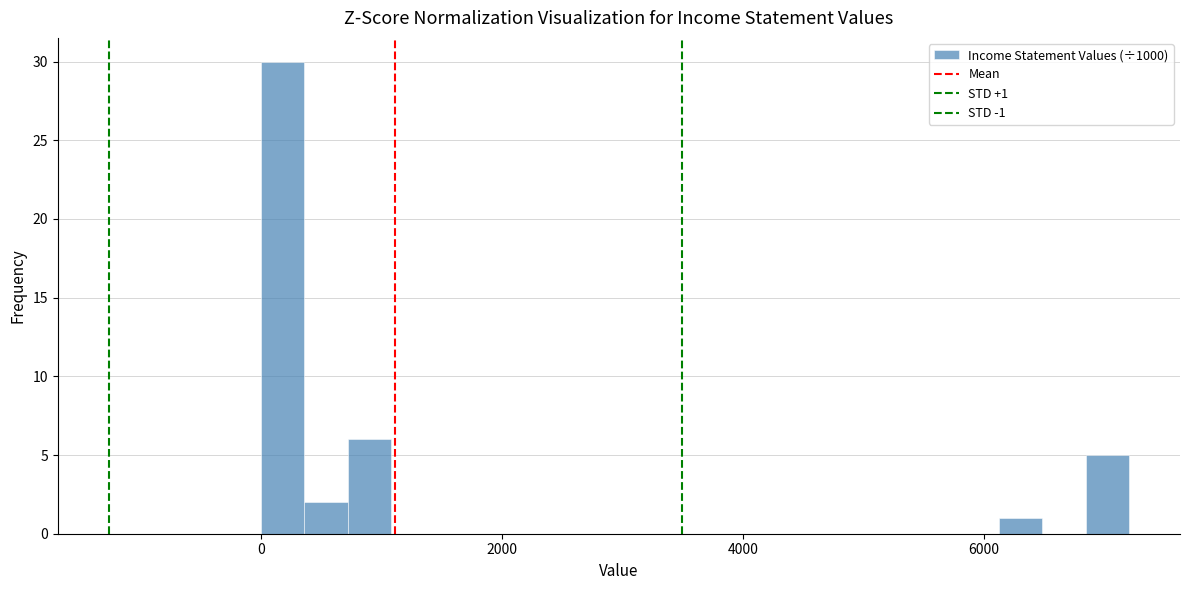

Around what value on the x-axis is the tallest bar? Give the approximate position of its centre, as read against the axis.

200